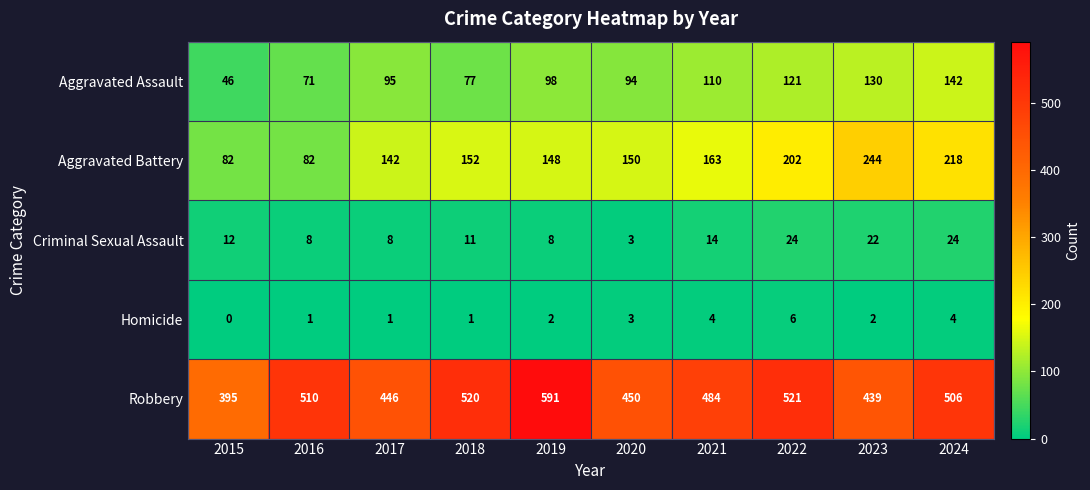

The value of Criminal Sexual Assault at 2017 is 8. True or false?

True